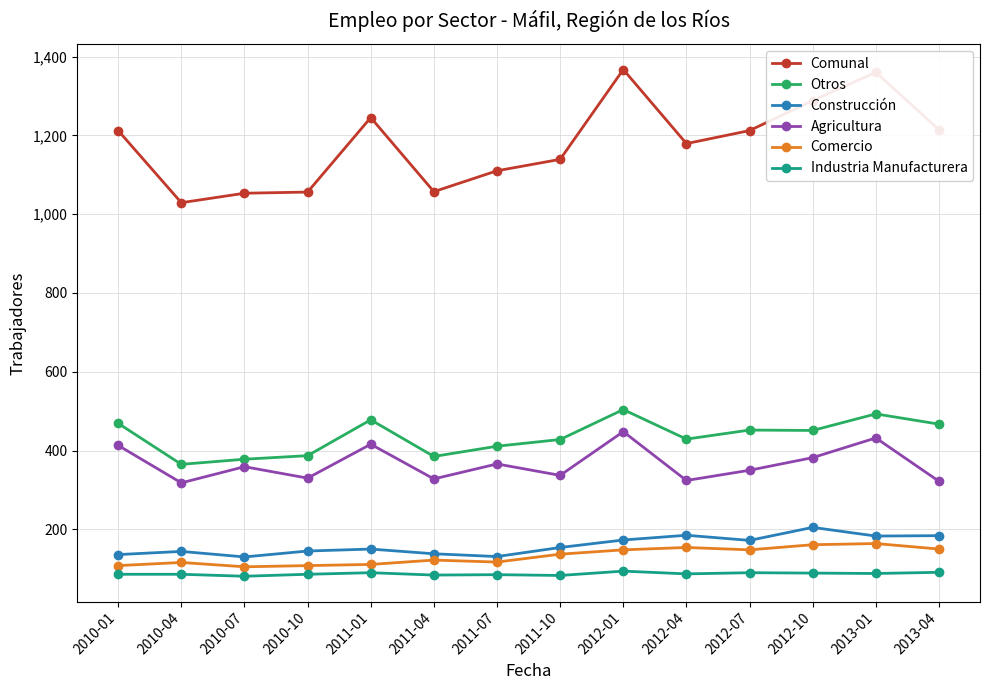

Is it true that Industria Manufacturera equals 86 at 2010-04?

True